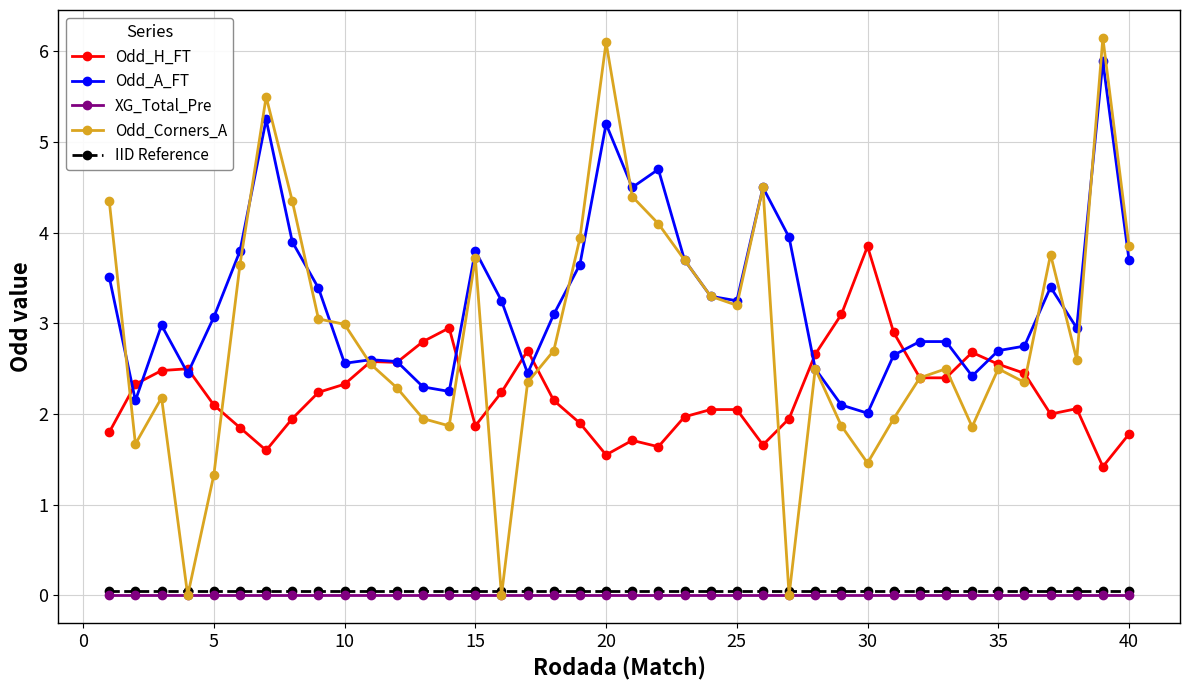

How many interior local valleys does the Odd_Corners_A series have?

10